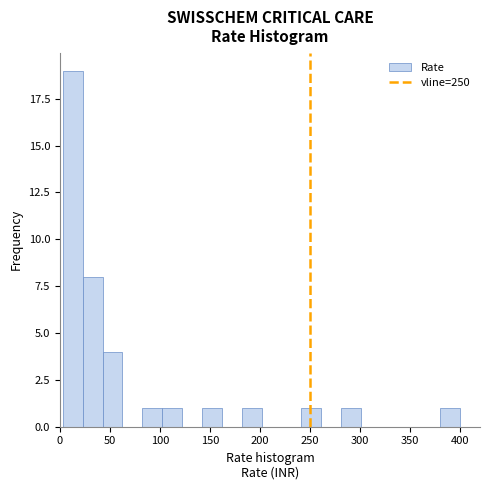

Around what value on the x-axis is the tallest bar? Give the approximate position of its centre, as read against the axis.

15